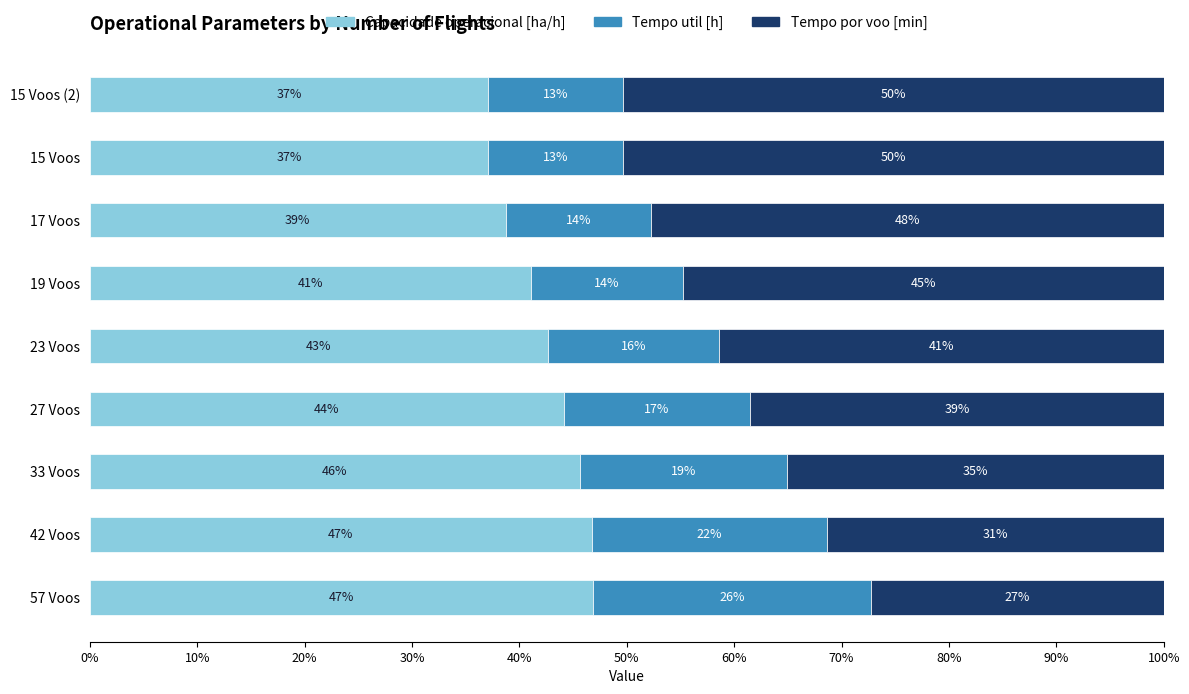

What is the highest value of the Capacidade operacional [ha/h] series?

46.8